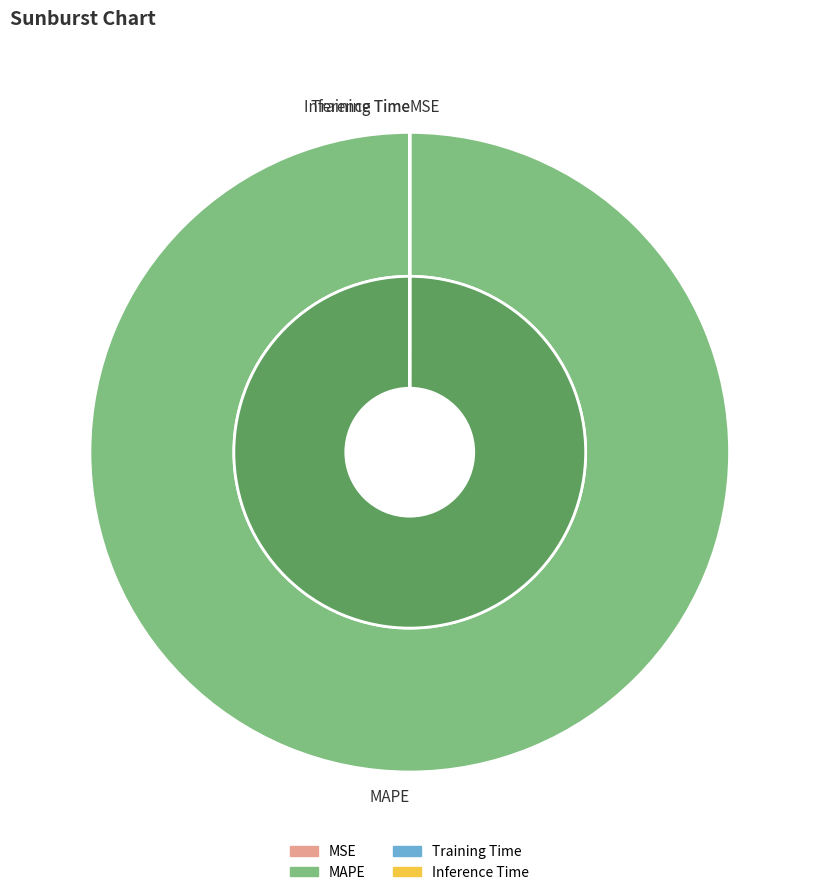

Is Training Time the majority of the pie?

No